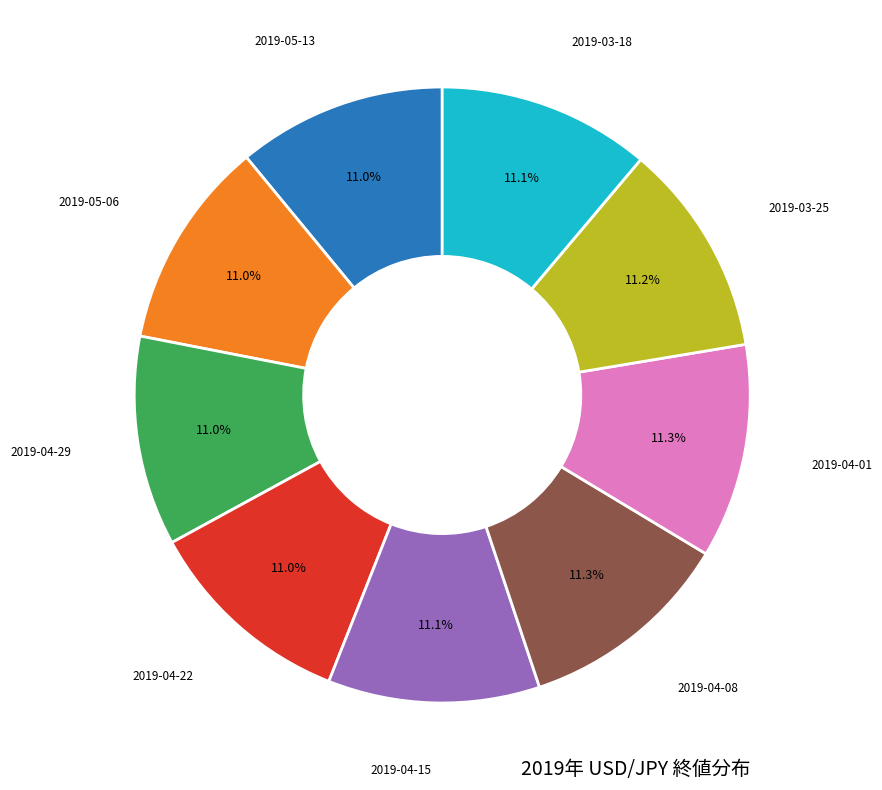

Does any single category account for the majority?

No